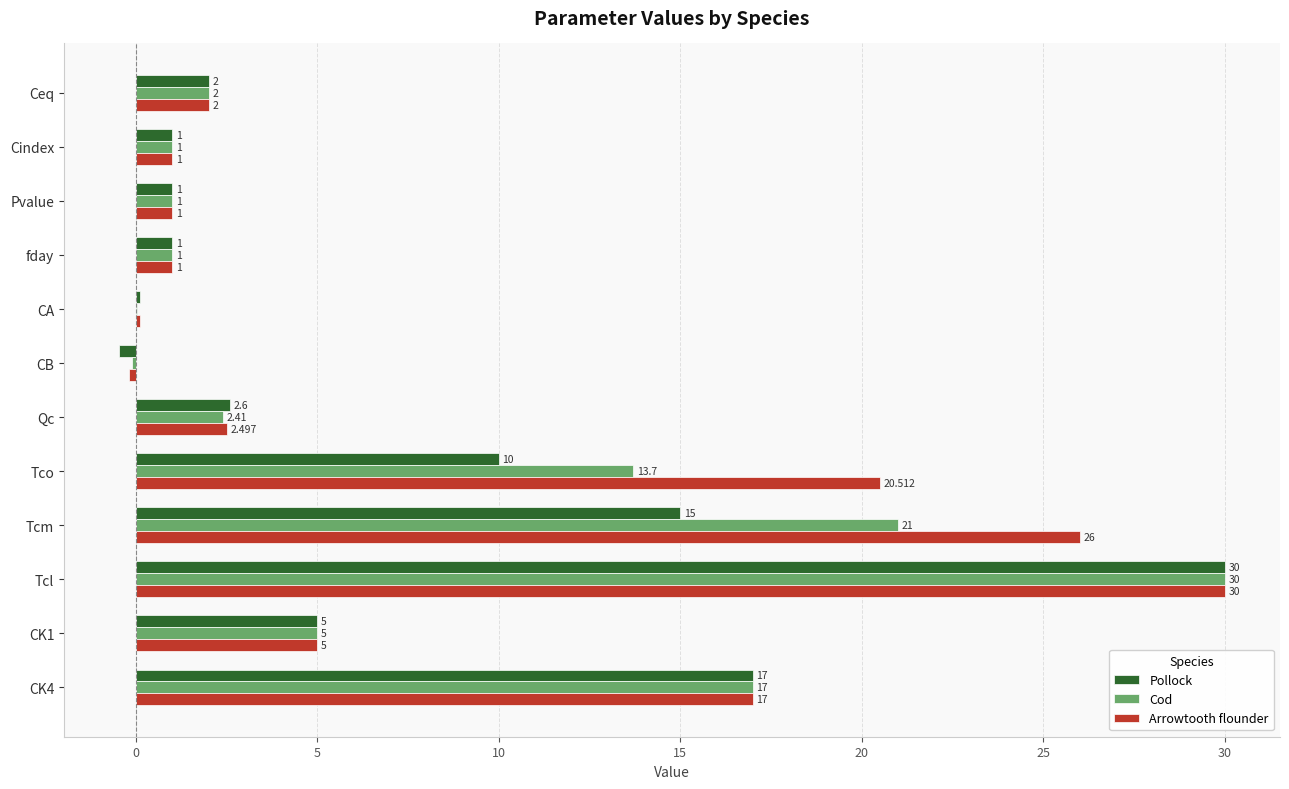

At which label is Cod closest to 14?

Tco